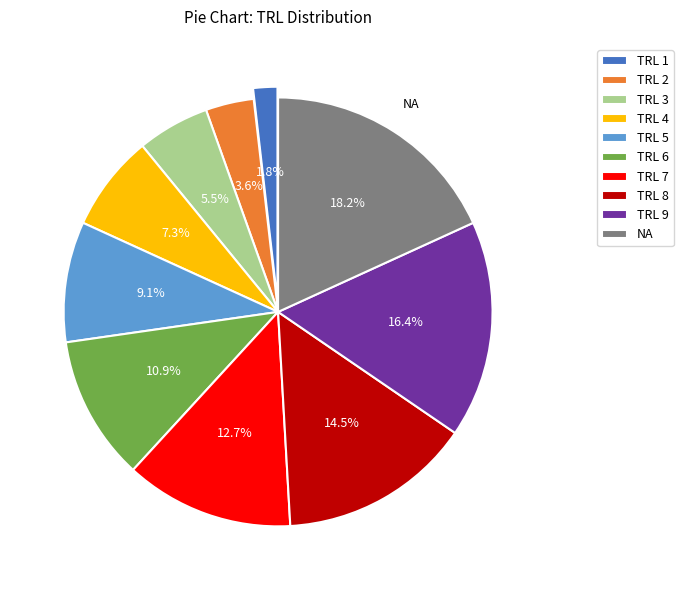

To the nearest percent, what portion does TRL 6 represent?

11%